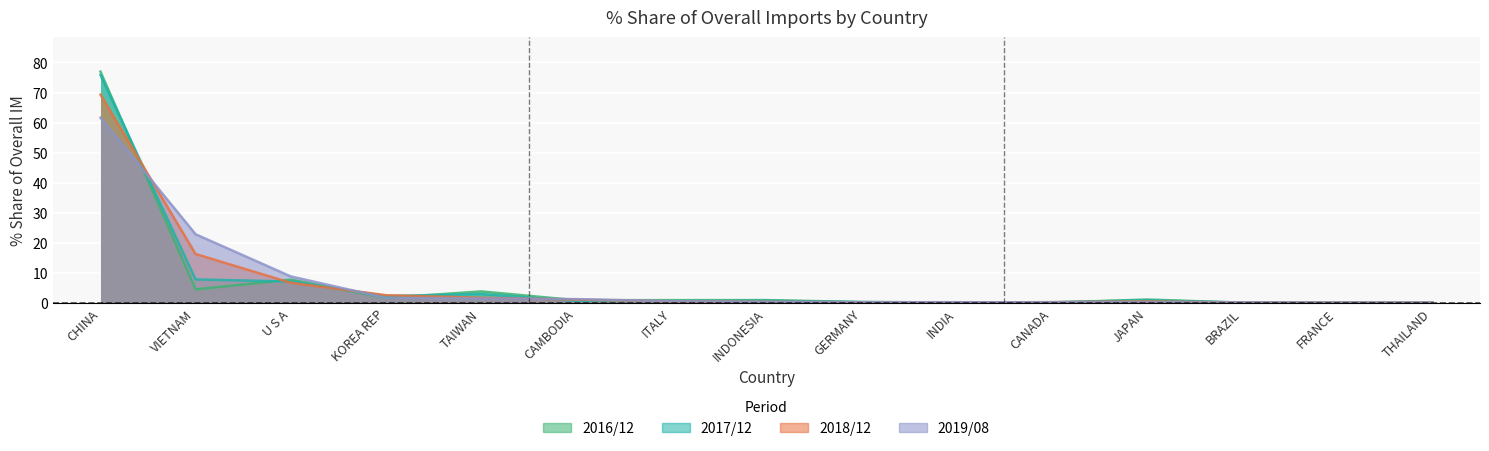

At CHINA, list the series in order from largest to smallest.

201612_% Share of overall IM, 201712_% Share of overall IM, 201812_% Share of overall IM, 201908_% Share of overall IM